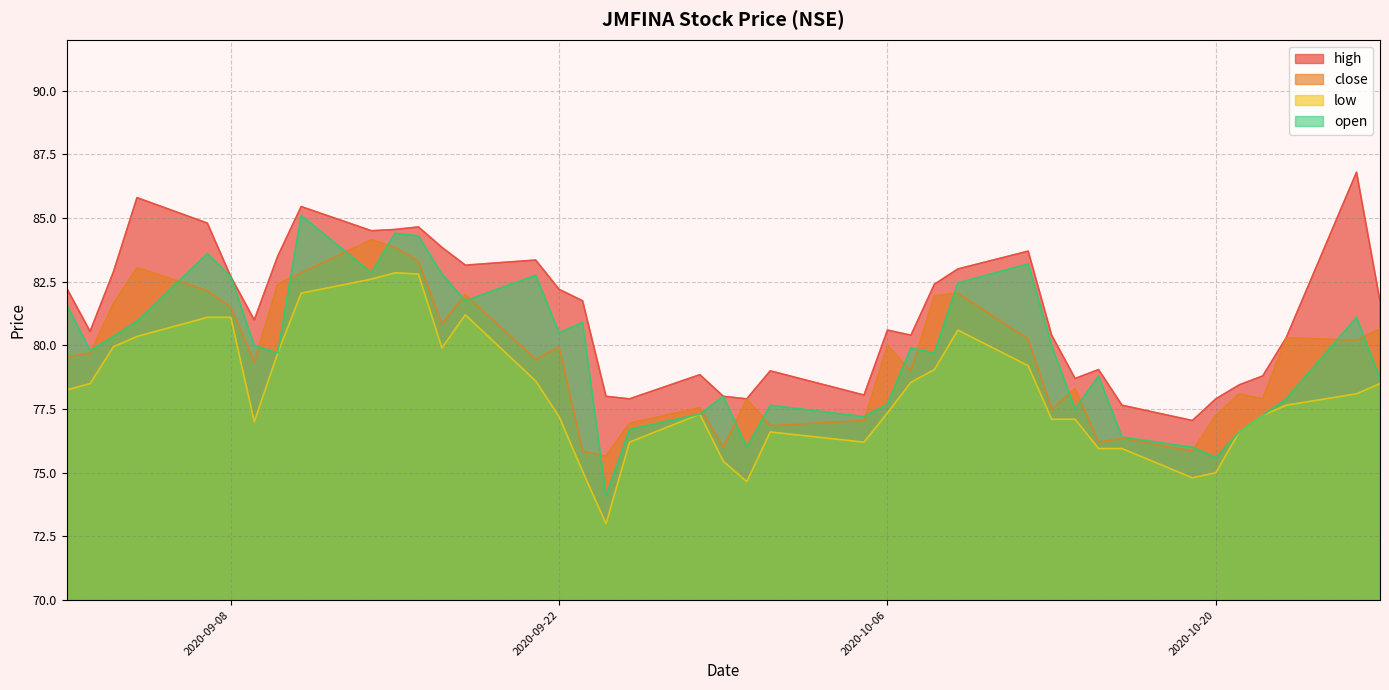

What is the highest value of the low series?

82.8